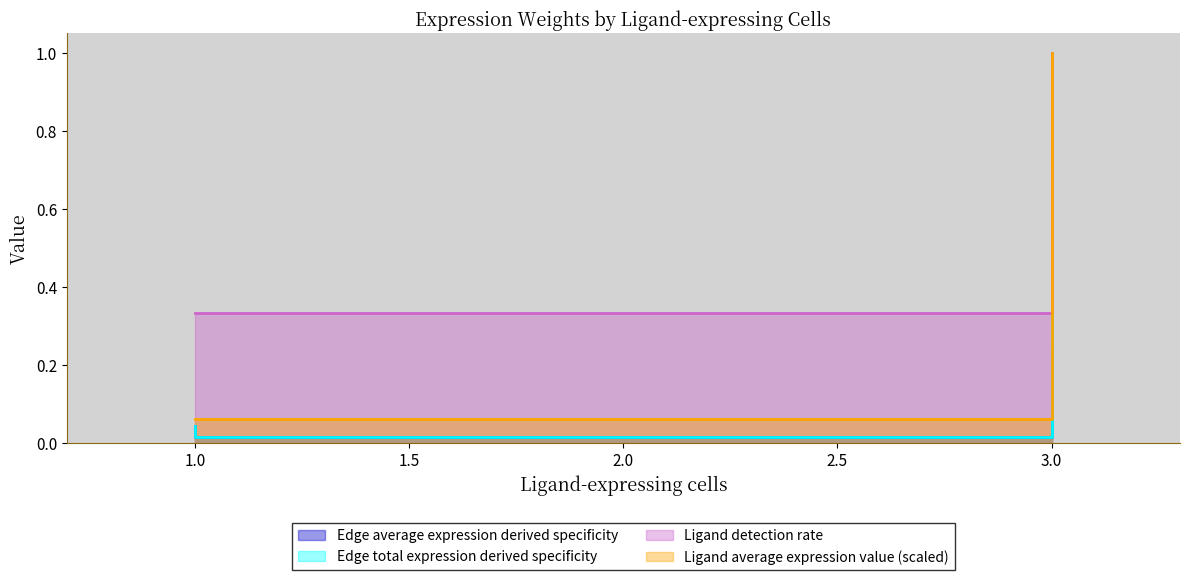

What is the sum of the Edge average expression weight values at 1 and 3?

0.7